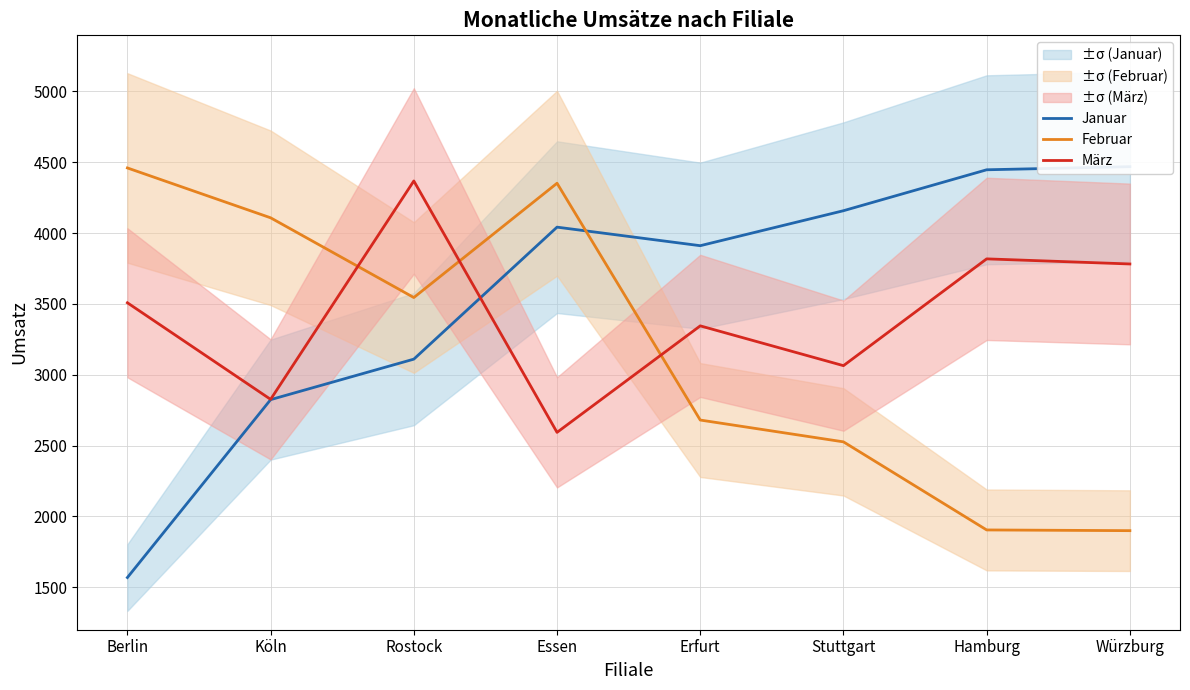

Where is Februar nearest to the value 3179?

Rostock